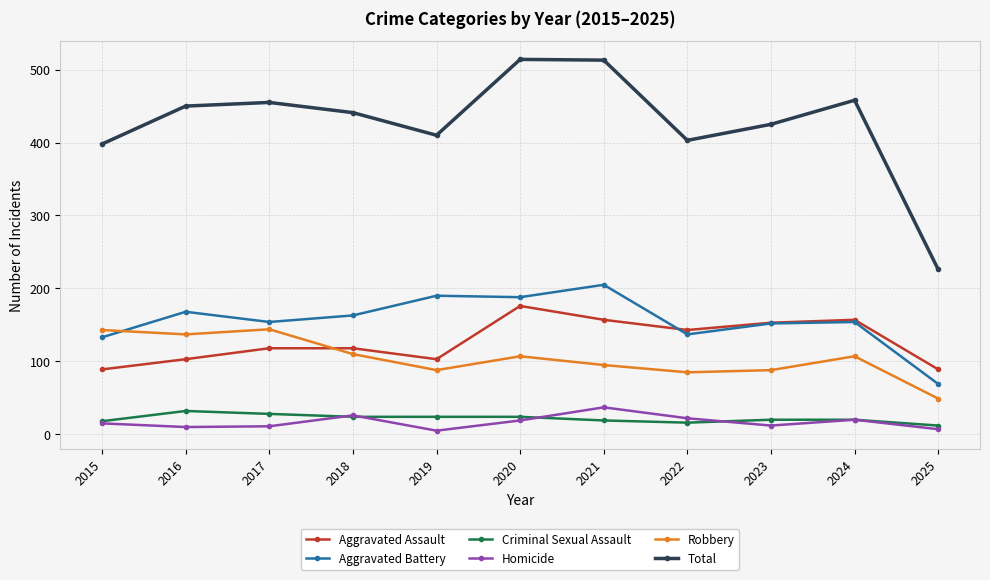

Where does the Aggravated Battery series first go above 154?

2016